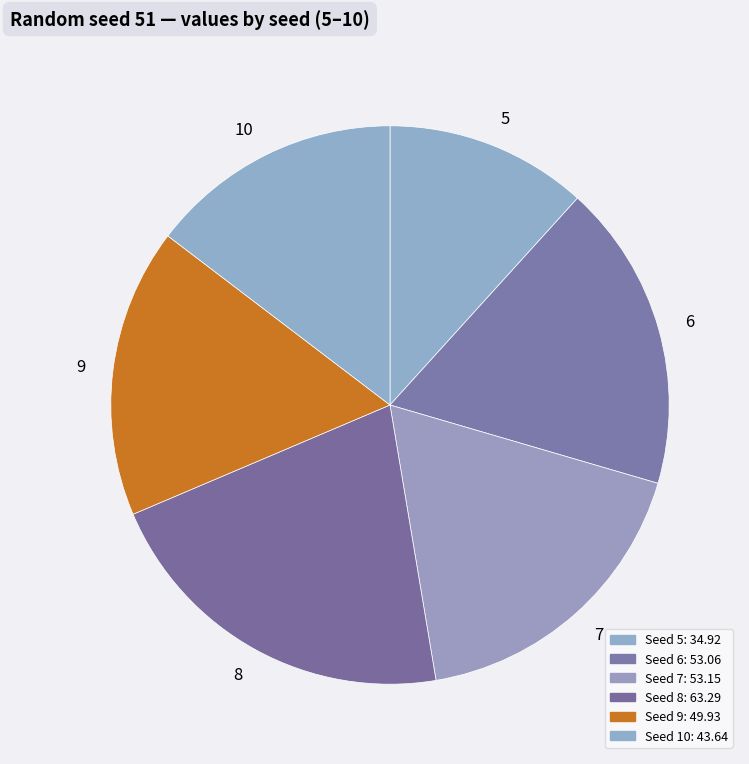

Combined, do 10 and 5 account for over 50%?

No